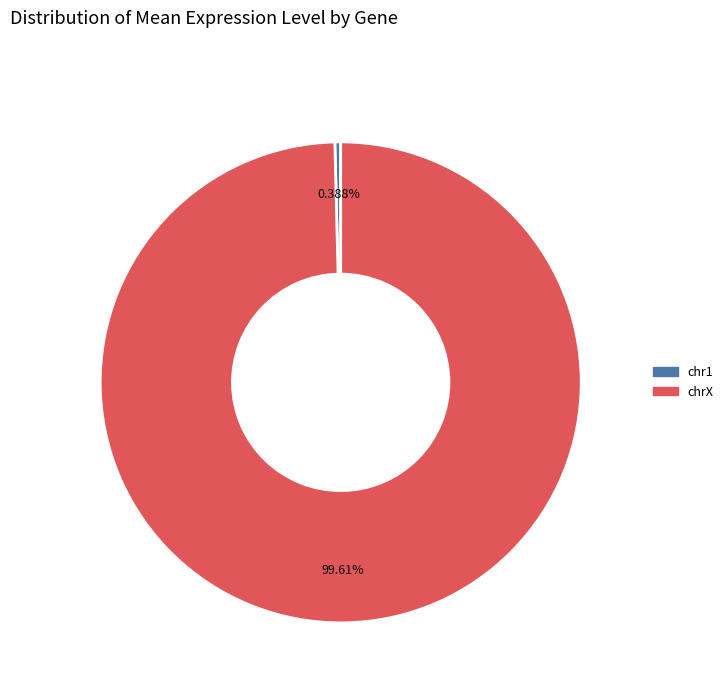

Is there any slice that represents more than half of the pie?

Yes